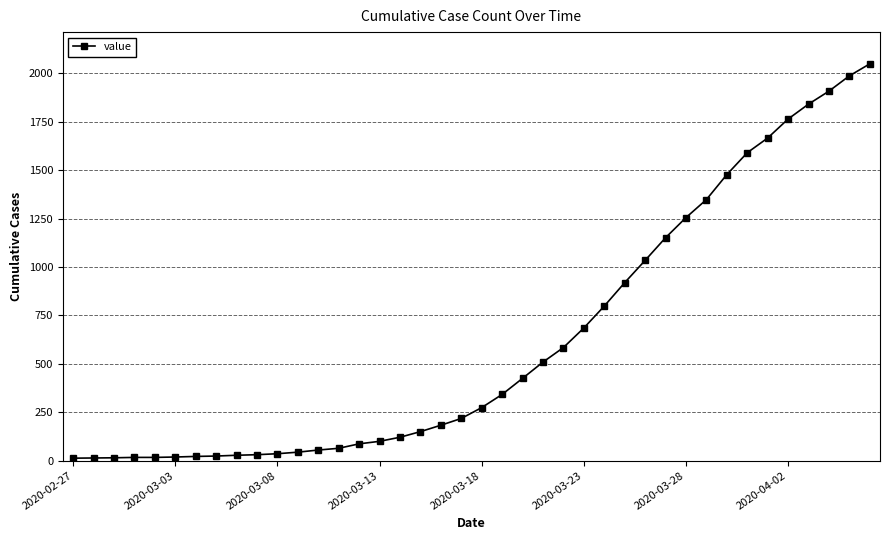

What is the sum of all values?

24864